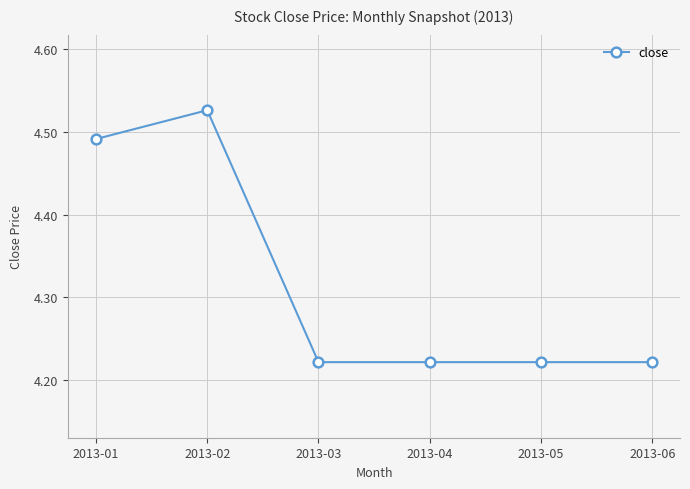

The chart shows a value of 6.7 at 2013-03. True or false?

False